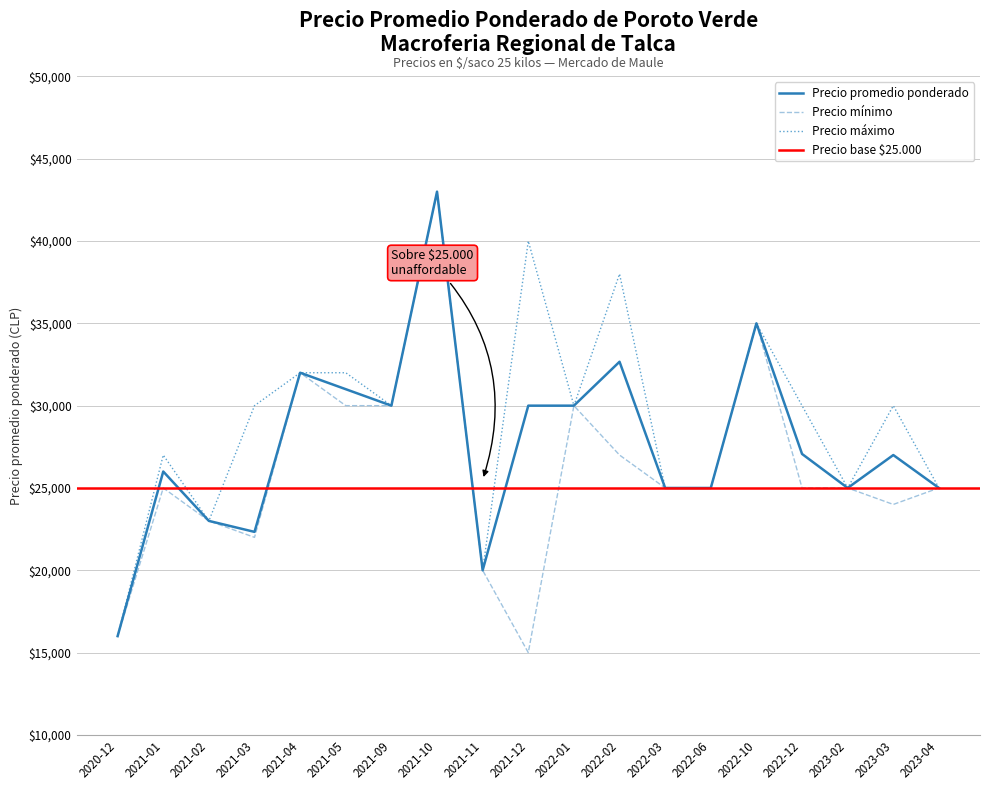

Reading left to right, extract all data points from this chart.

Precio promedio ponderado: 2020-12=16000	2021-01=26000	2021-02=23000	2021-03=22333	2021-04=32000	2021-05=31000	2021-09=30000	2021-10=43000	2021-11=20000	2021-12=30000	2022-01=30000	2022-02=32667	2022-03=25000	2022-06=25000	2022-10=35000	2022-12=27067	2023-02=25000	2023-03=27000	2023-04=25000
Precio minimo: 2020-12=16000	2021-01=25000	2021-02=23000	2021-03=22000	2021-04=32000	2021-05=30000	2021-09=30000	2021-10=43000	2021-11=20000	2021-12=15000	2022-01=30000	2022-02=27000	2022-03=25000	2022-06=25000	2022-10=35000	2022-12=25000	2023-02=25000	2023-03=24000	2023-04=25000
Precio maximo: 2020-12=16000	2021-01=27000	2021-02=23000	2021-03=30000	2021-04=32000	2021-05=32000	2021-09=30000	2021-10=43000	2021-11=20000	2021-12=40000	2022-01=30000	2022-02=38000	2022-03=25000	2022-06=25000	2022-10=35000	2022-12=30000	2023-02=25000	2023-03=30000	2023-04=25000